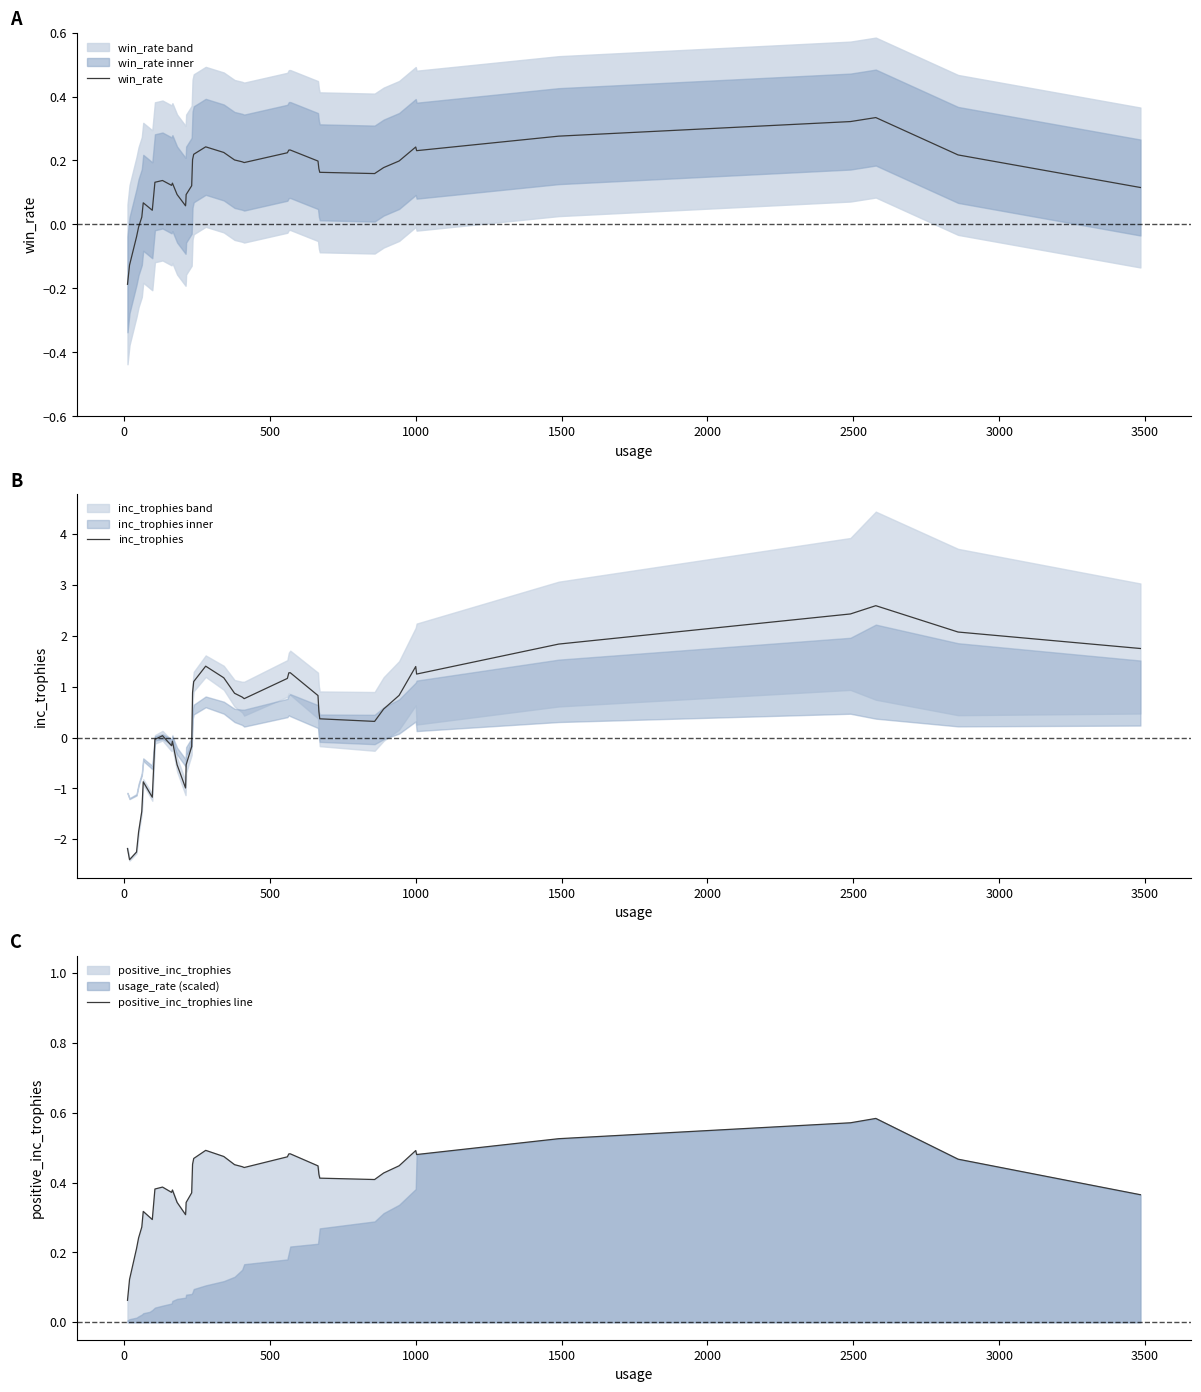

What is the maximum value for inc_trophies?

2.6